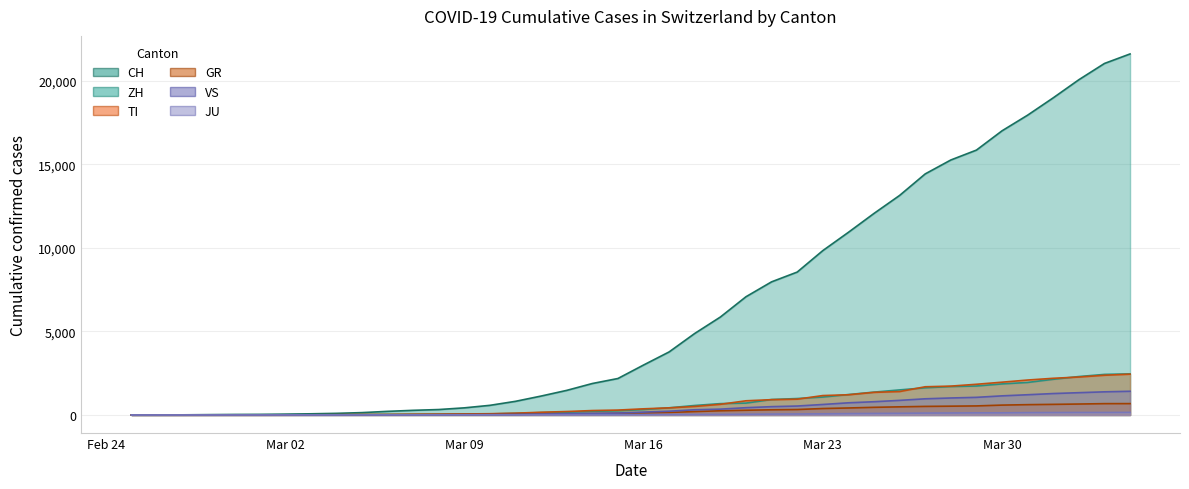

Rank the categories by VS value from highest to lowest.

2020-04-04, 2020-04-03, 2020-04-02, 2020-04-01, 2020-03-31, 2020-03-30, 2020-03-29, 2020-03-28, 2020-03-27, 2020-03-26, 2020-03-25, 2020-03-24, 2020-03-23, 2020-03-22, 2020-03-21, 2020-03-20, 2020-03-19, 2020-03-18, 2020-03-17, 2020-03-16, 2020-03-15, 2020-03-14, 2020-03-13, 2020-03-12, 2020-03-11, 2020-03-10, 2020-03-09, 2020-03-08, 2020-03-07, 2020-03-06, 2020-03-05, 2020-03-04, 2020-03-02, 2020-03-03, 2020-03-01, 2020-02-28, 2020-02-29, 2020-02-25, 2020-02-26, 2020-02-27